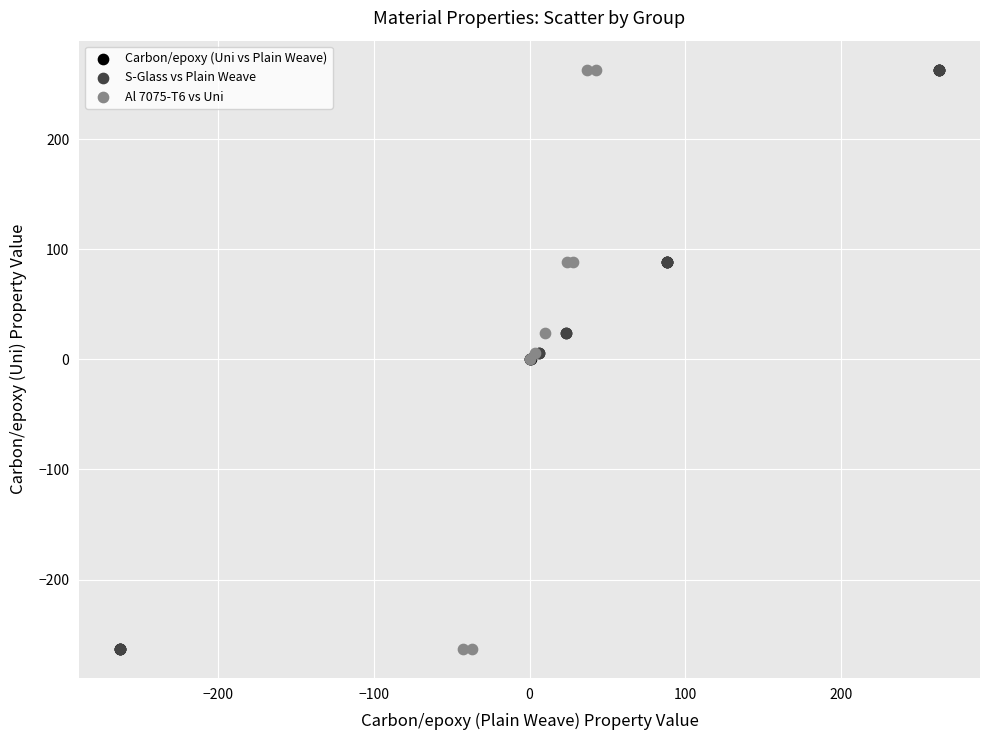

What are all the series names shown in the legend?

Carbon/epoxy (Uni vs Plain Weave), S-Glass vs Plain Weave, Al 7075-T6 vs Uni